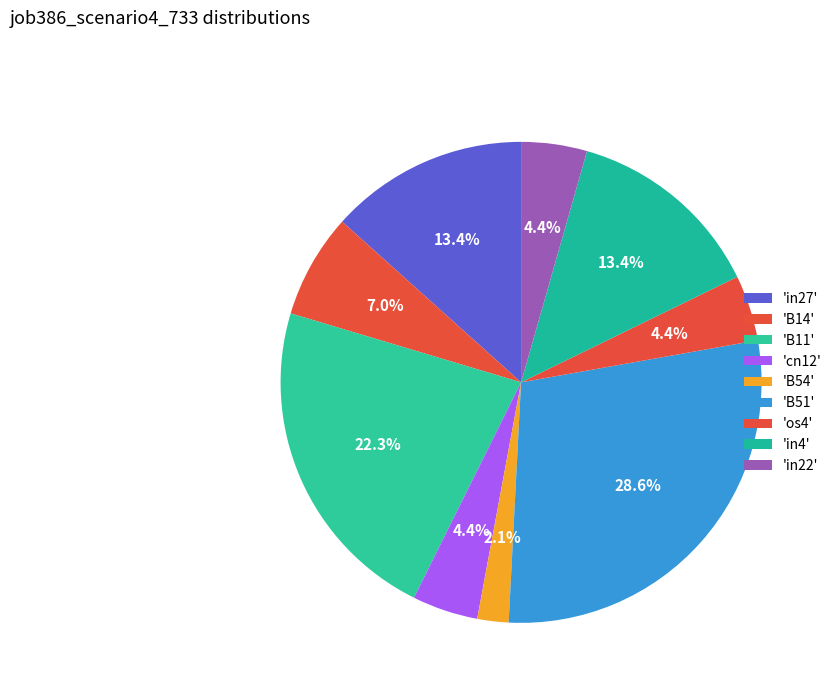

What is the smallest slice in the pie chart?

B54